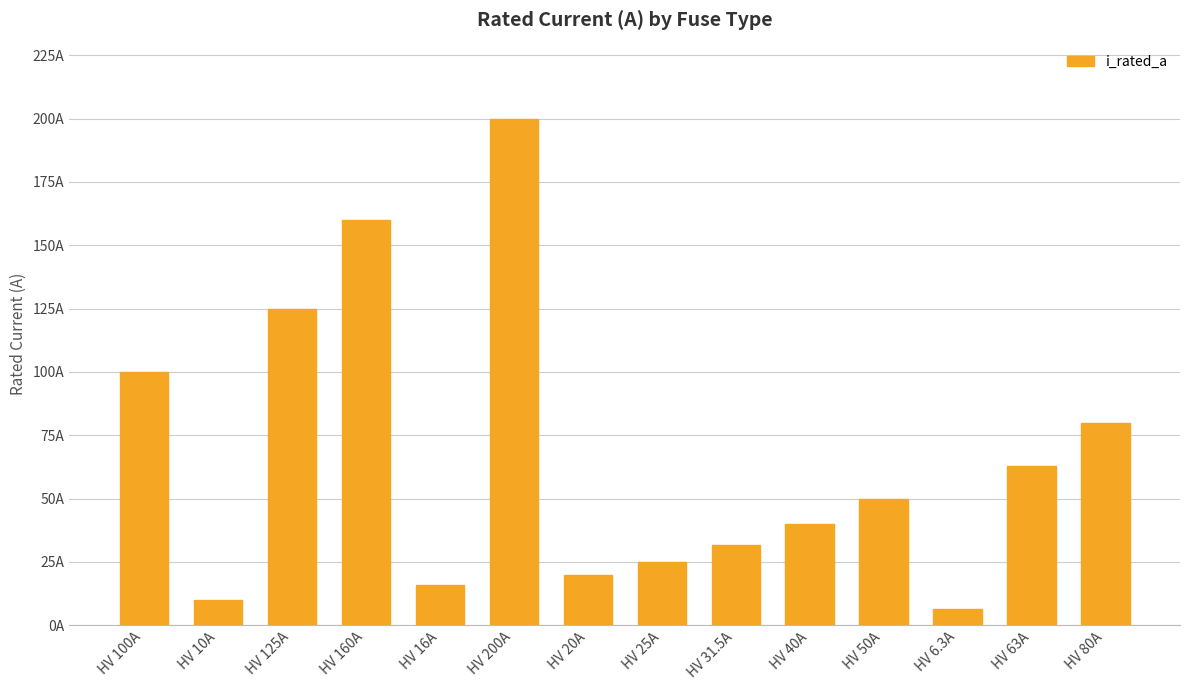

What is the difference between the maximum and minimum values?

193.7